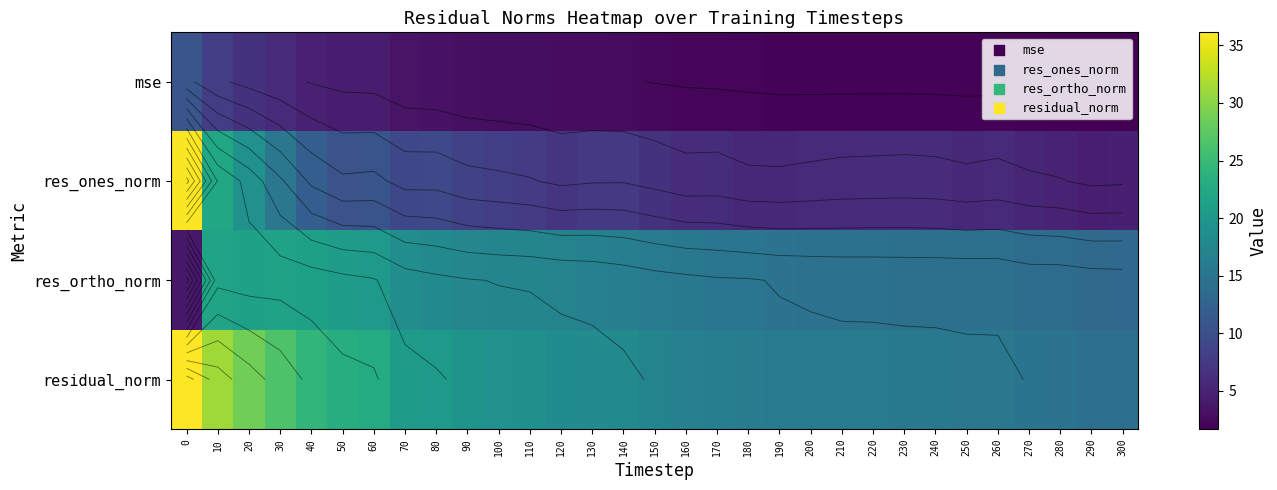

The res_ortho_norm series shows 15.3 at 170. True or false?

True